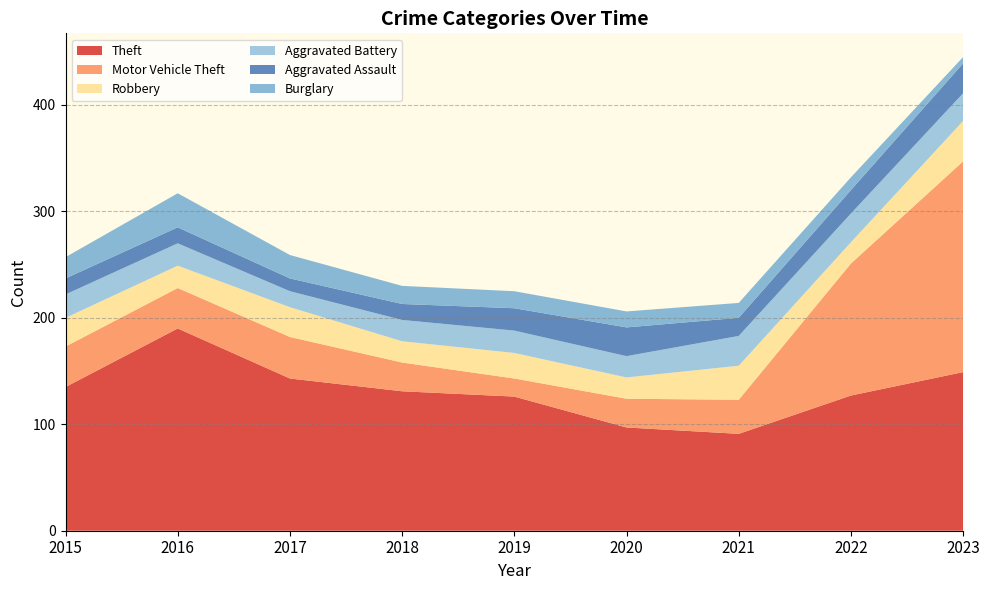

Reading left to right, extract all data points from this chart.

Theft: 2015=135	2016=190	2017=143	2018=131	2019=126	2020=97	2021=91	2022=127	2023=149
Motor Vehicle Theft: 2015=38	2016=38	2017=39	2018=27	2019=17	2020=27	2021=32	2022=124	2023=198
Robbery: 2015=27	2016=21	2017=28	2018=20	2019=24	2020=20	2021=32	2022=20	2023=38
Aggravated Battery: 2015=22	2016=21	2017=15	2018=20	2019=21	2020=20	2021=28	2022=27	2023=26
Aggravated Assault: 2015=15	2016=15	2017=12	2018=15	2019=21	2020=27	2021=17	2022=22	2023=28
Burglary: 2015=20	2016=32	2017=22	2018=17	2019=16	2020=15	2021=14	2022=12	2023=6